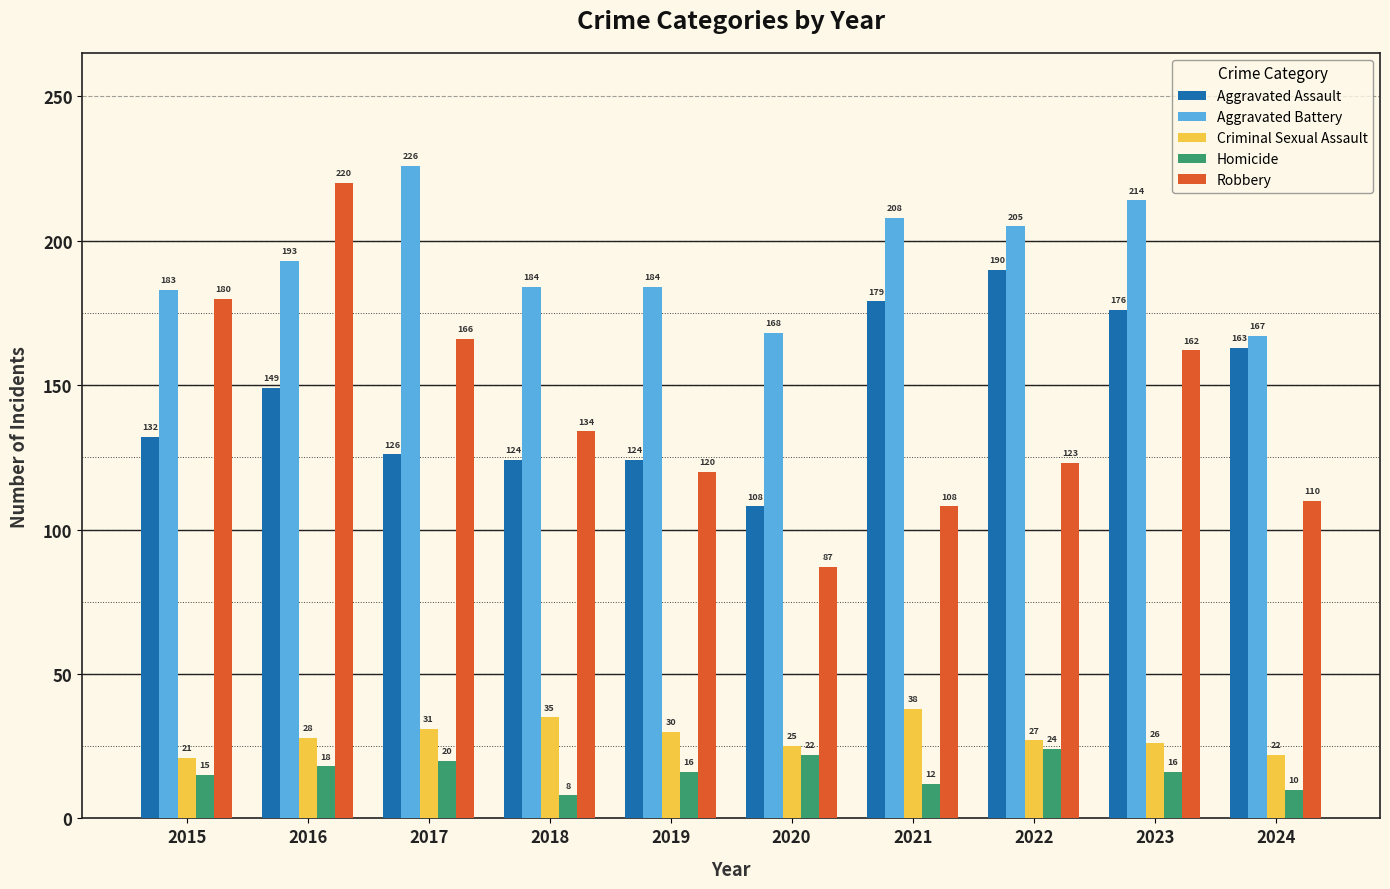

What is the difference between the maximum and second lowest values in the Homicide series?

14